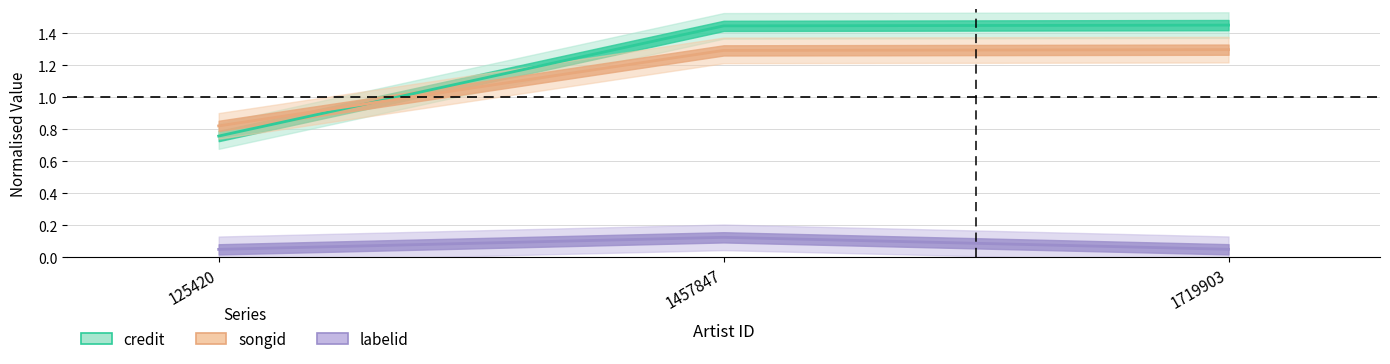

Which series changed the most between 1457847 and 1719903?

labelid